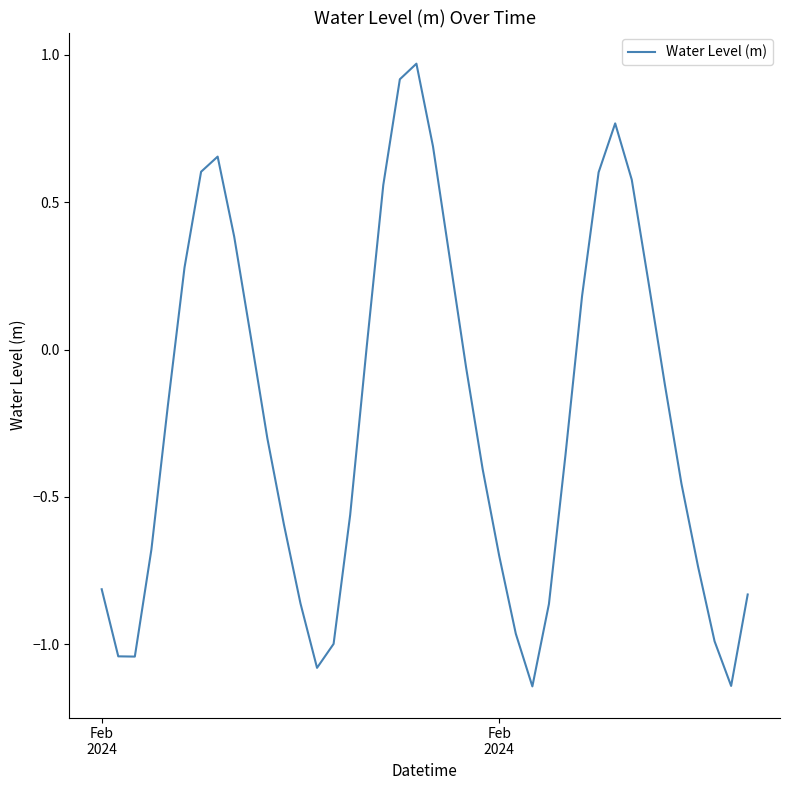

What is the average value?

-0.2